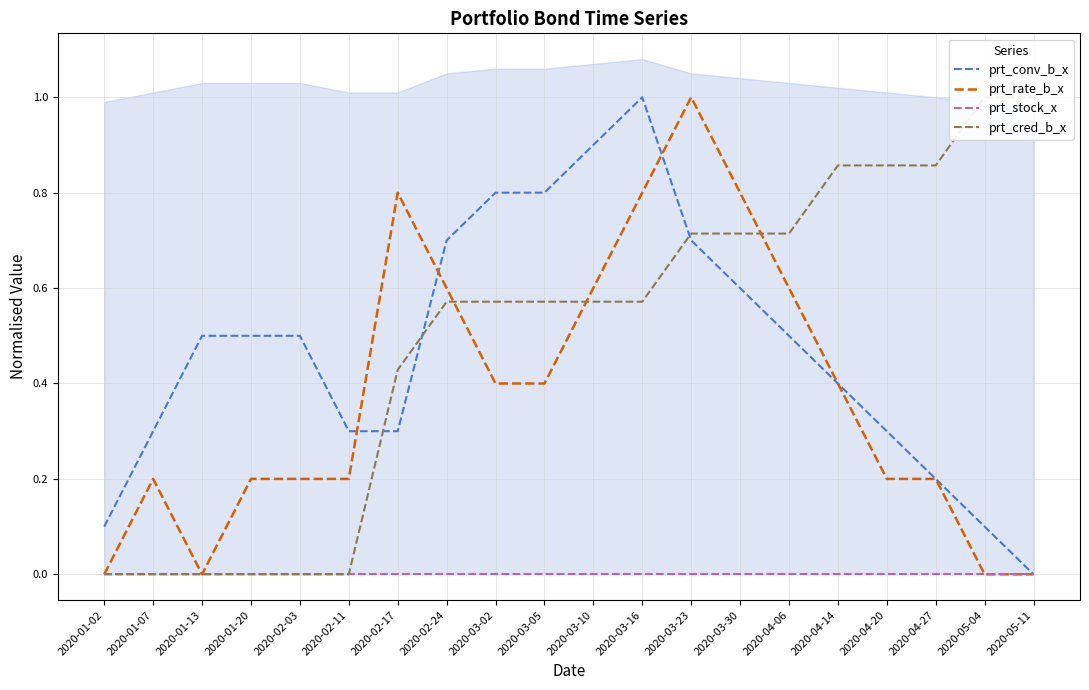

What is the difference between the maximum and minimum values in the prt_rate_b_x series?

1.0